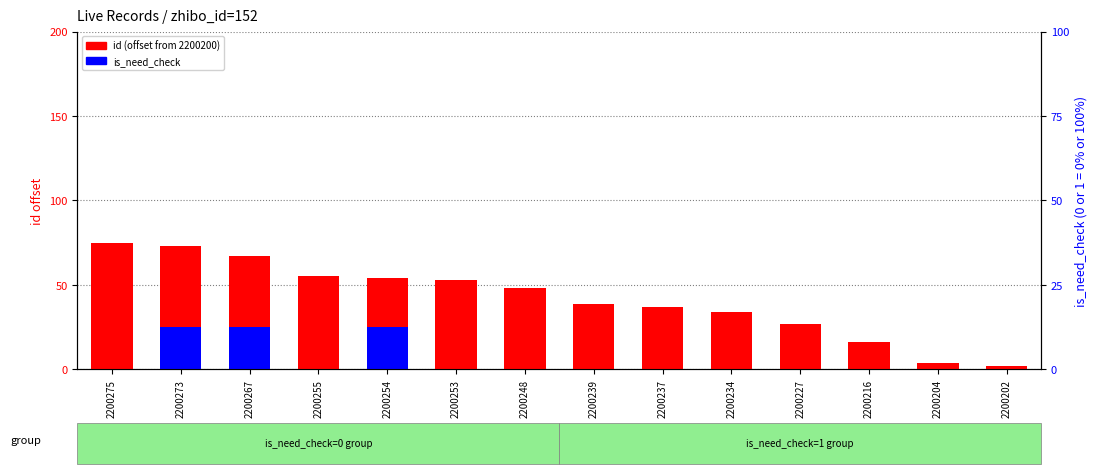

What is the difference between the second highest and second lowest values in the is_need_check series?

25